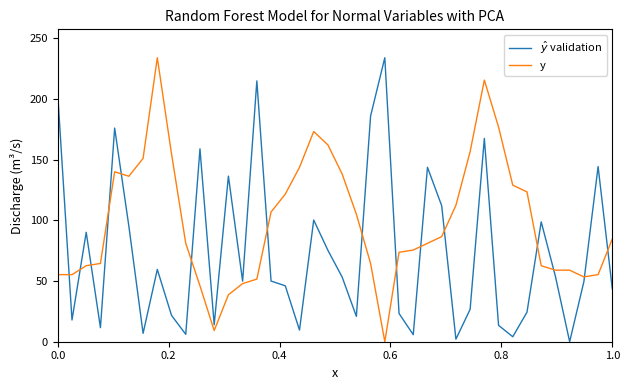

What is the highest value of the y series?

234.1